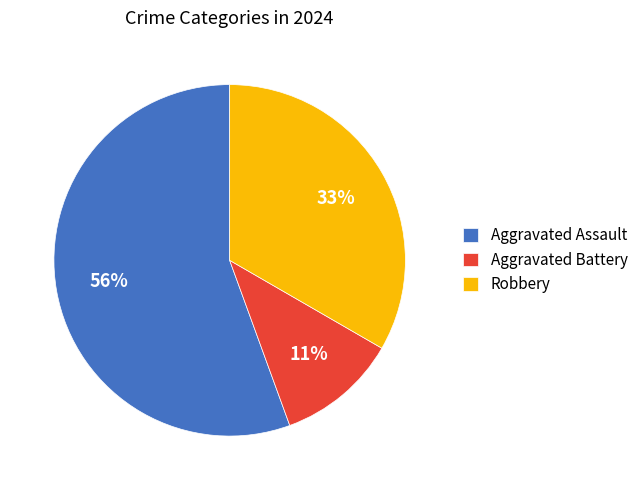

To the nearest percent, what is the average slice percentage?

33%